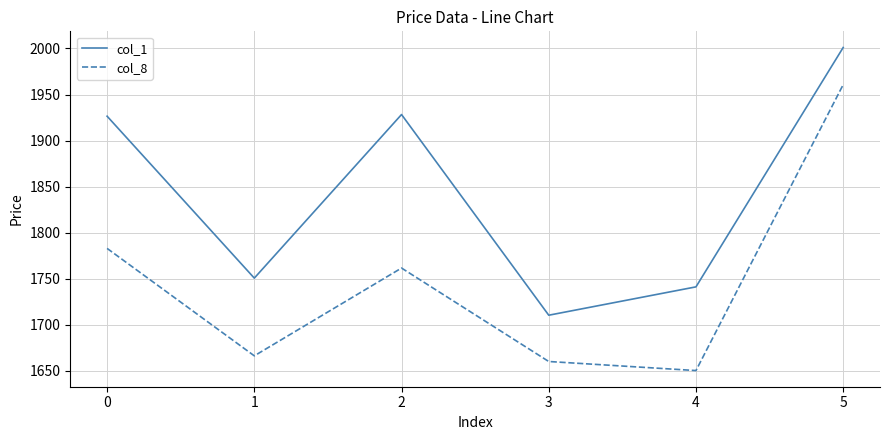

Read the col_1 value at 4.

1741.0